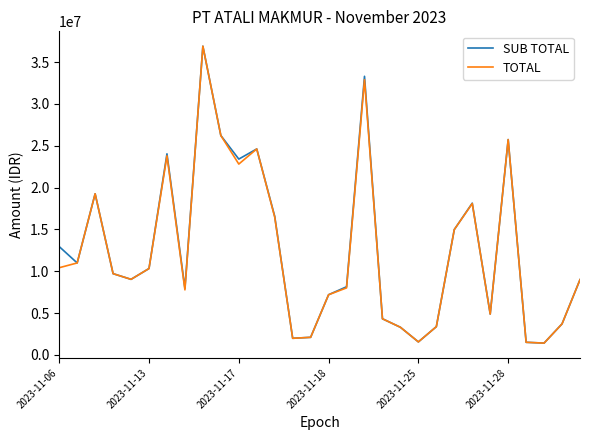

Is this an area chart (filled region under the line)?

No